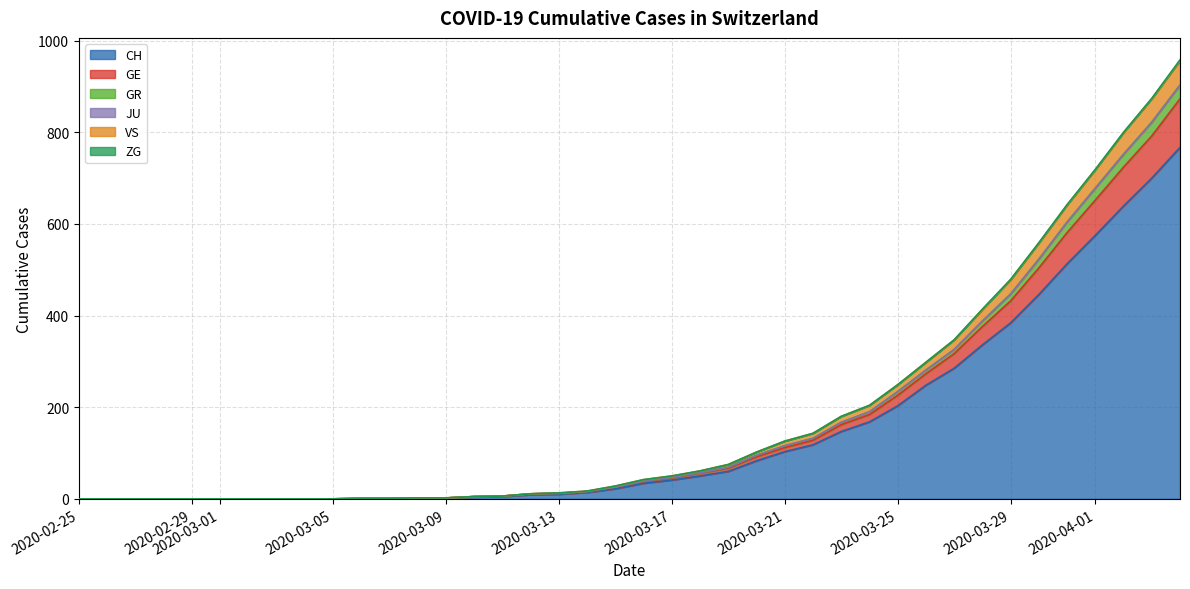

What is the highest value of the CH series?

767